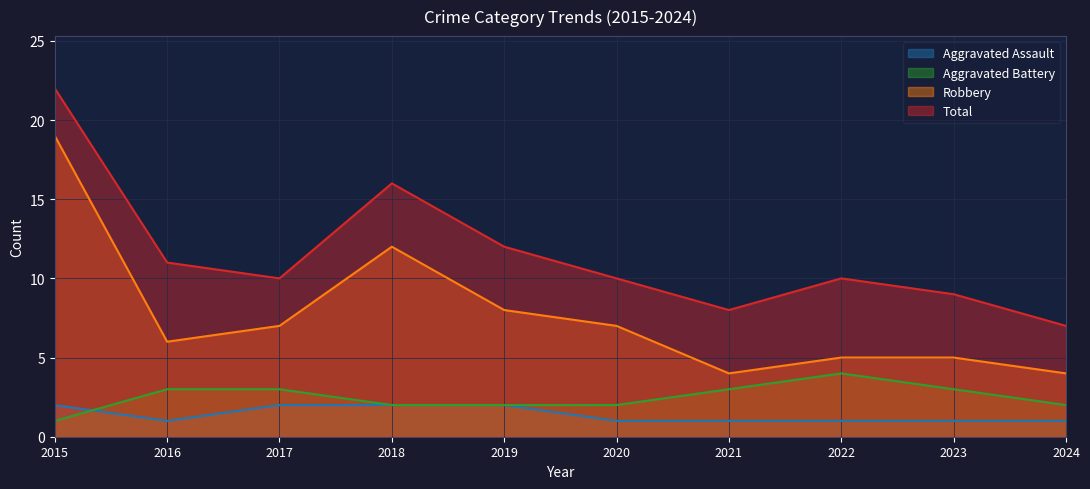

What are all the series names shown in the legend?

Aggravated Assault, Aggravated Battery, Robbery, Total